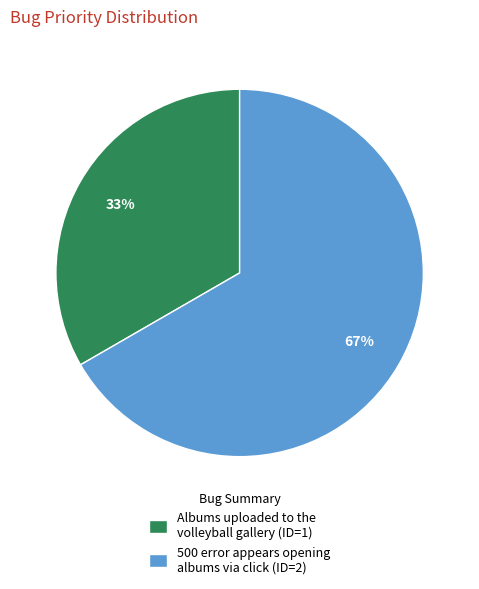

What is the majority slice?

500 error appears opening albums via click